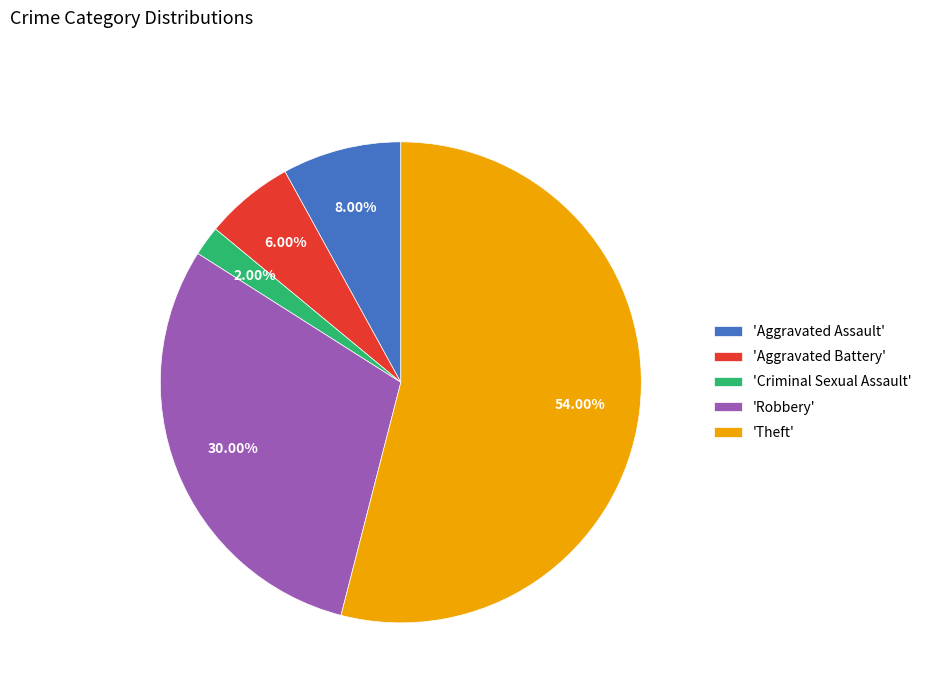

Is the sum of 'Theft' and 'Aggravated Battery' greater than half?

Yes